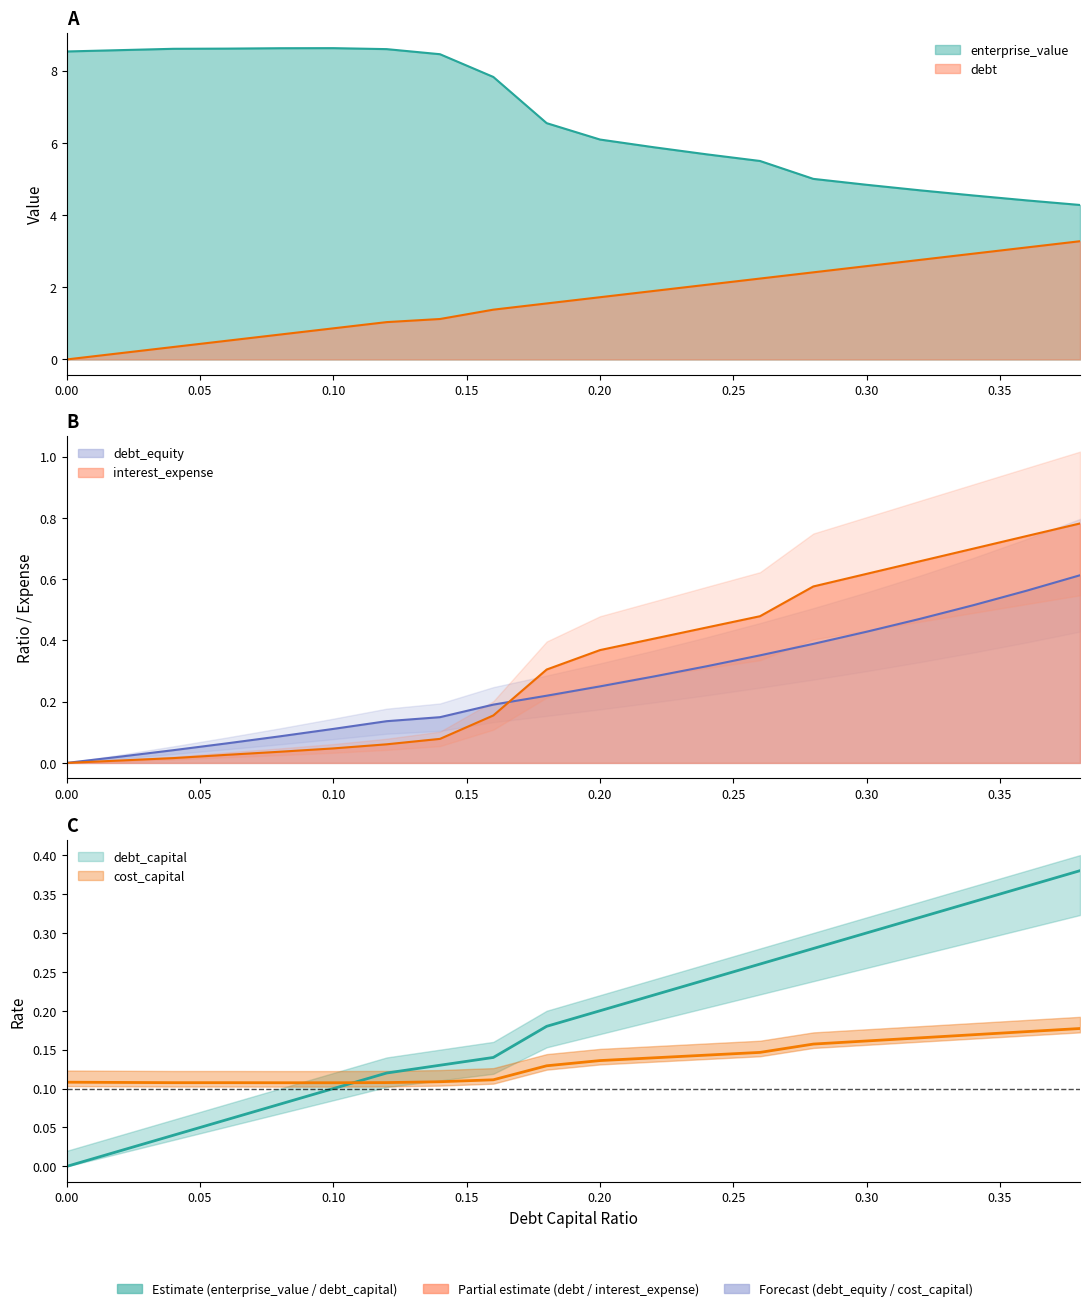

What is the approximate value of cost_capital at 0.04?

0.1